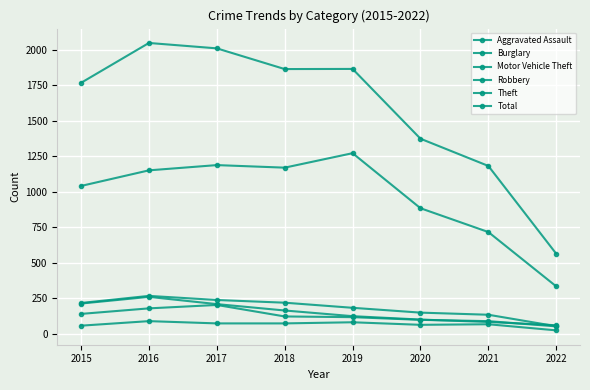

Which series has the widest spread of values?

Total